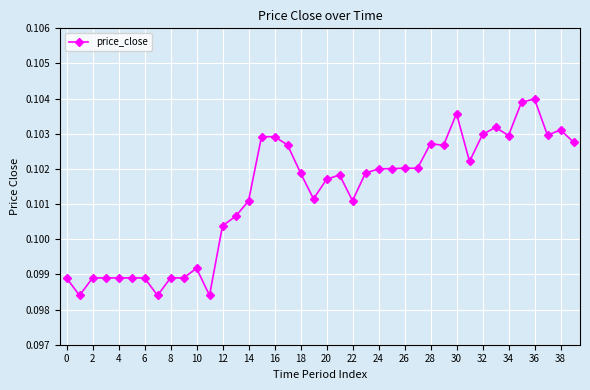

What is the sum of all values?

4.1